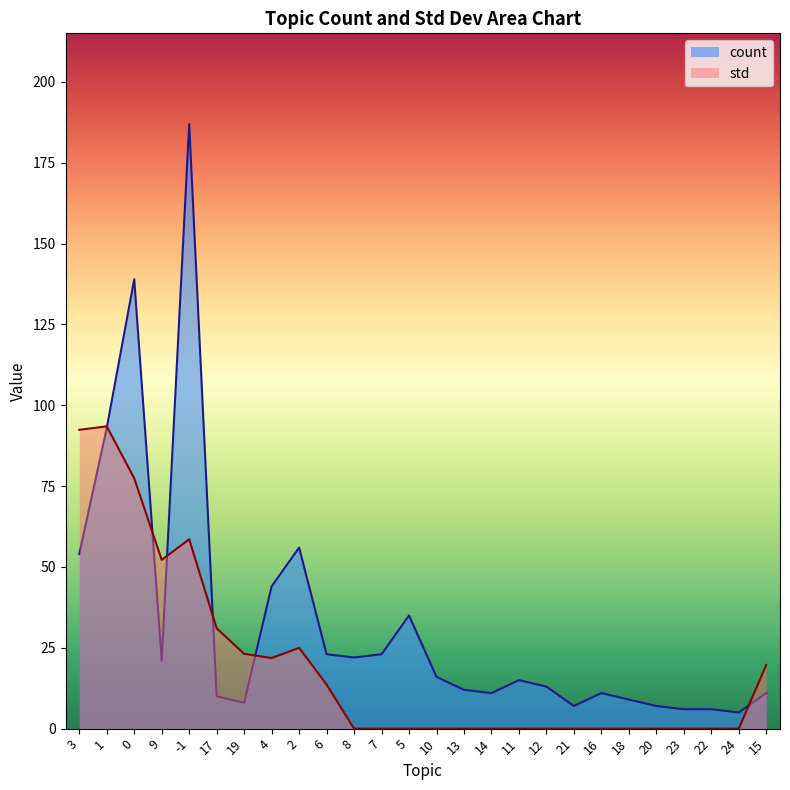

What position from the right is 7?

15